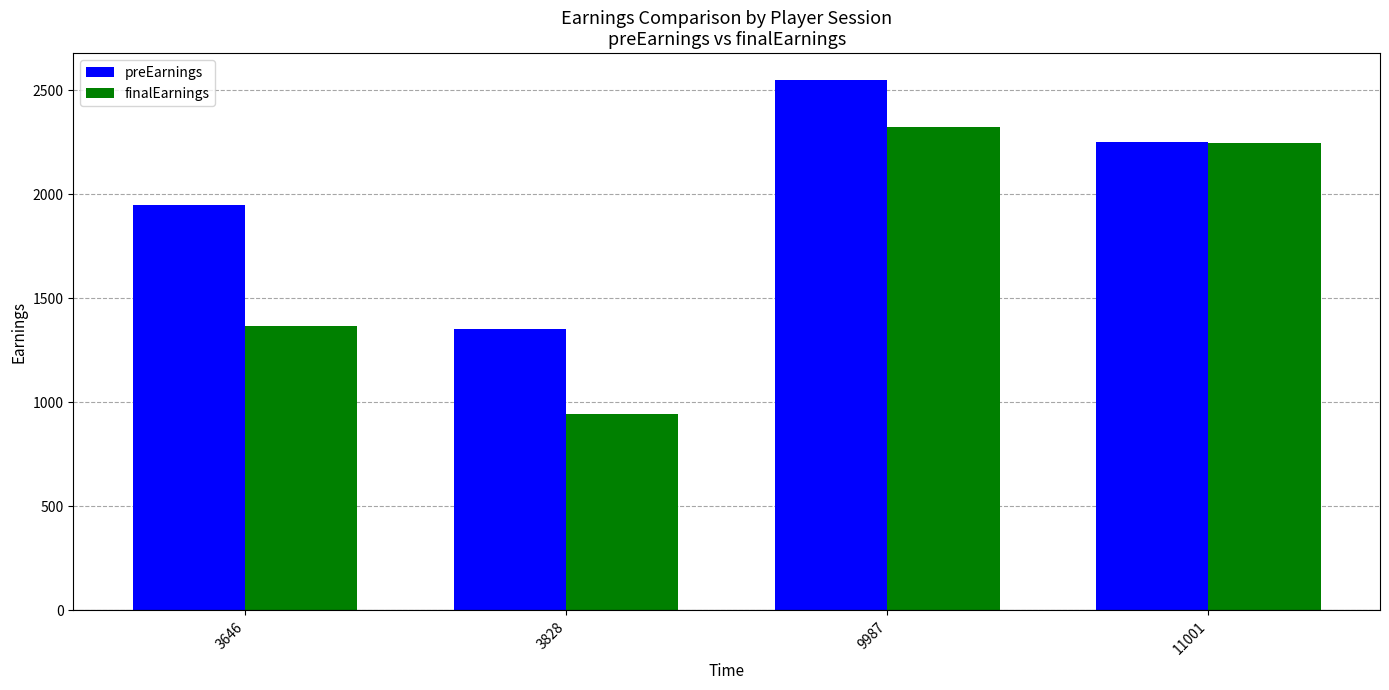

What is the sum of the finalEarnings values at 9987 and 3646?

3685.5